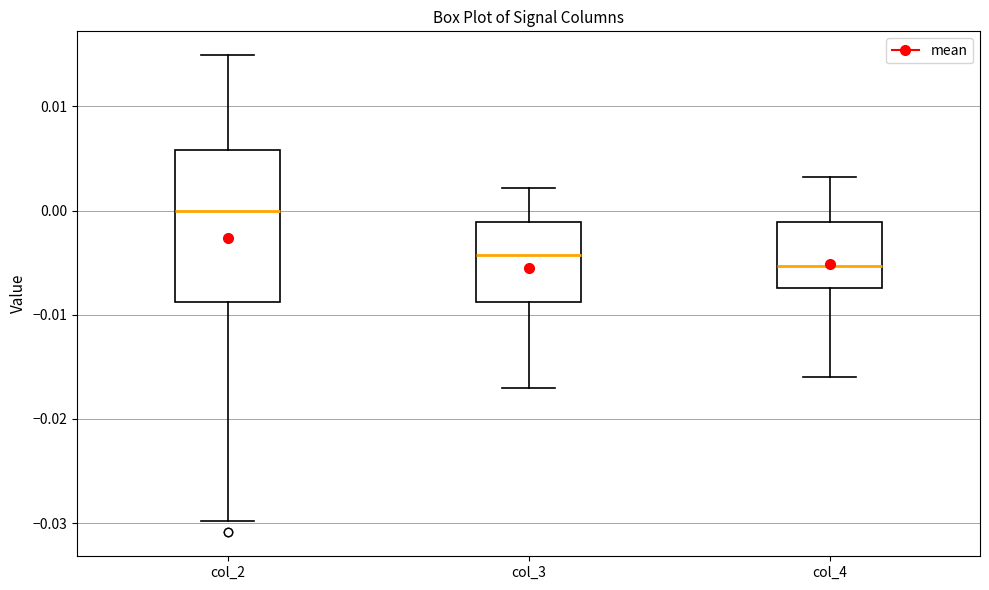

Reading left to right, transcribe this box plot: for each box, give where its median line is, the range the box spans, and where its two whiskers end, as read against the y-axis. The values are not printed on the chart, so give them approximately, as read against the axis.

col_2: median 0.000, box -0.009 to 0.006, whiskers -0.030 to 0.015
col_3: median -0.004, box -0.009 to -0.001, whiskers -0.017 to 0.002
col_4: median -0.005, box -0.007 to -0.001, whiskers -0.016 to 0.003